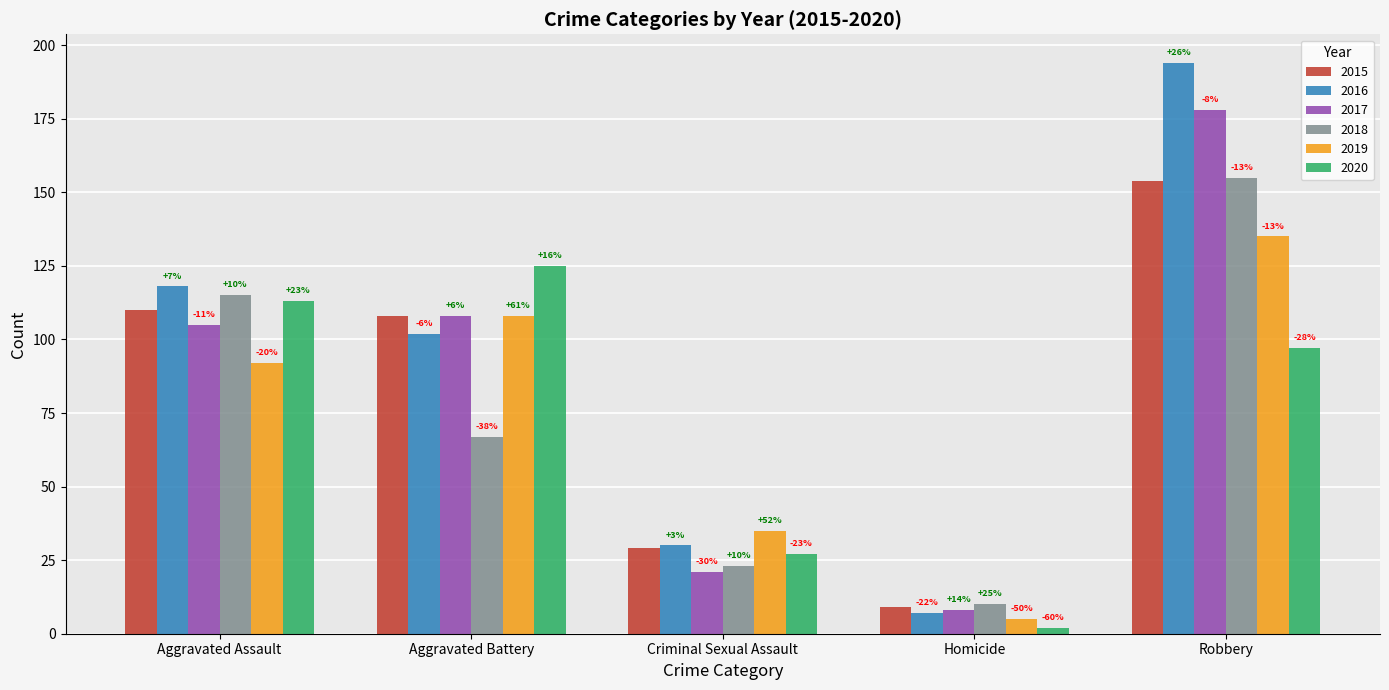

How many bars are there in each group?

6